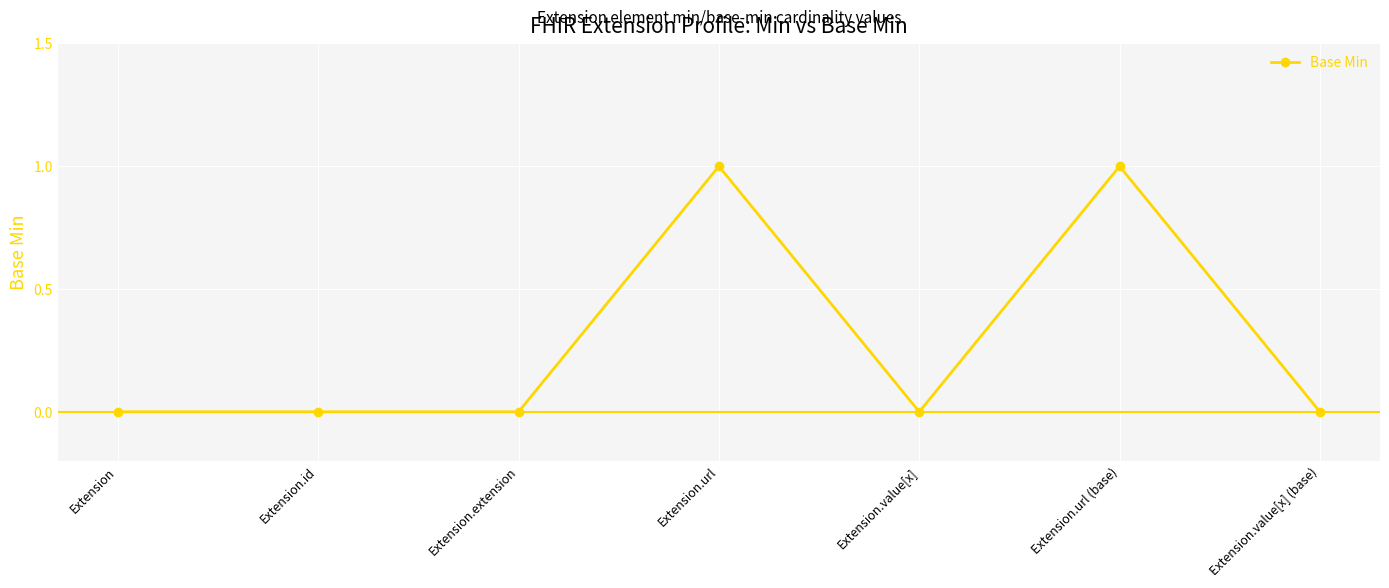

What is the value of the 4th point from the left?

1